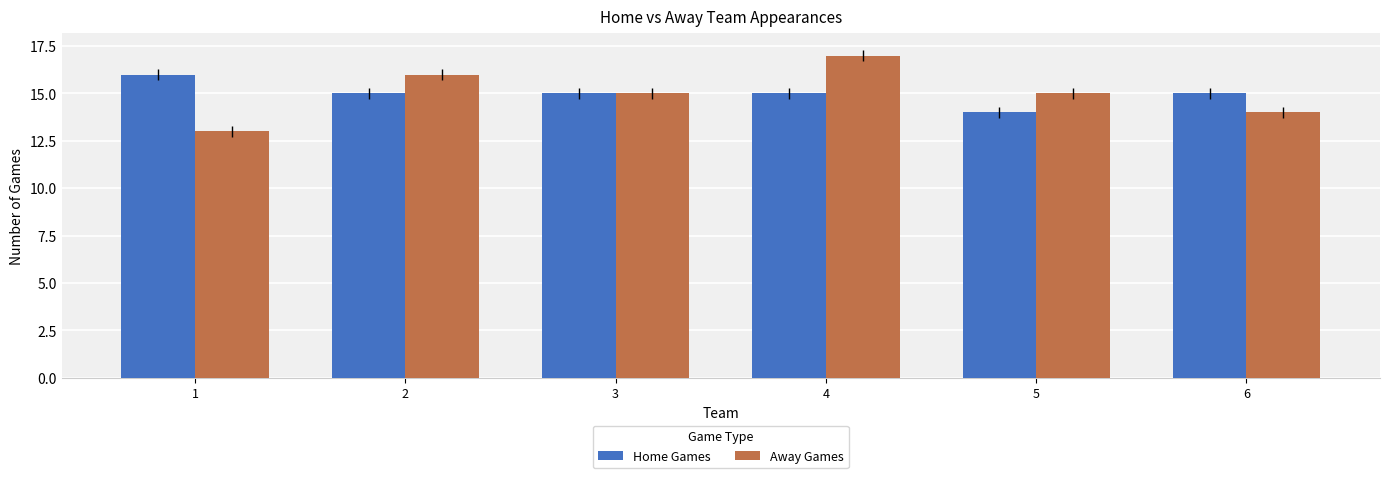

What is the sum of all Home Games values?

90